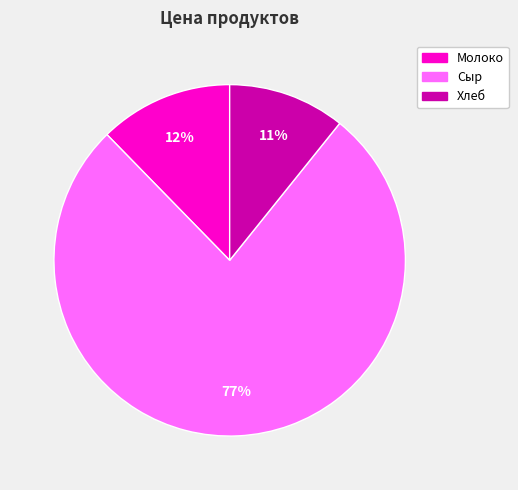

How many slices are in this pie chart?

3